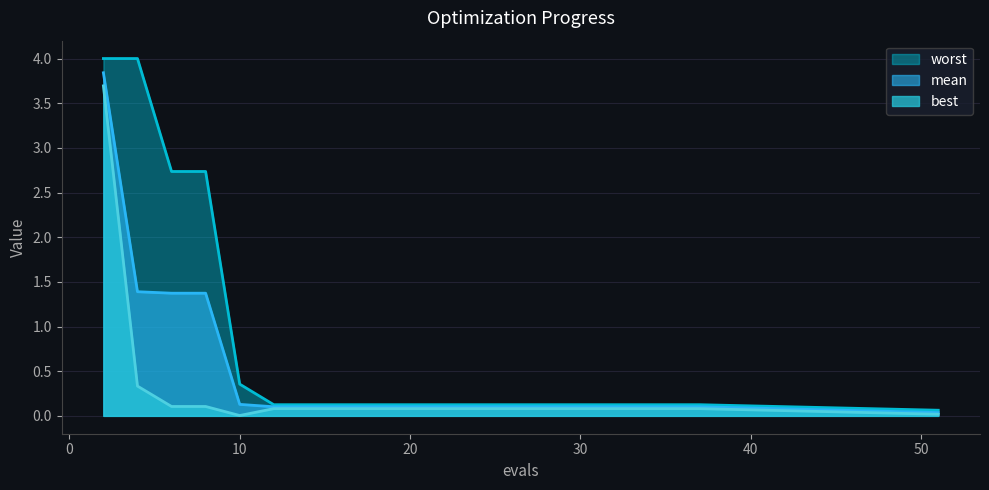

Which category has the highest value across all series?

2